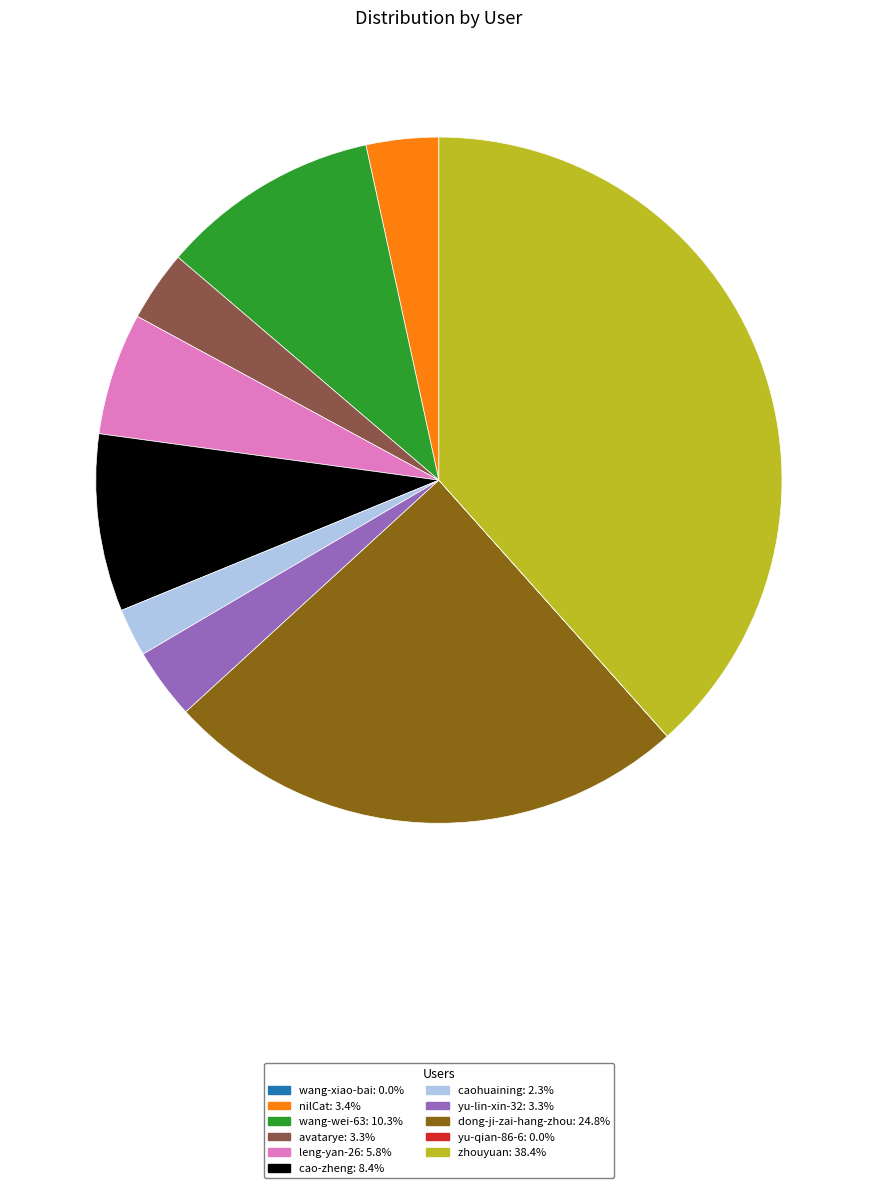

Which slice is the largest?

zhouyuan